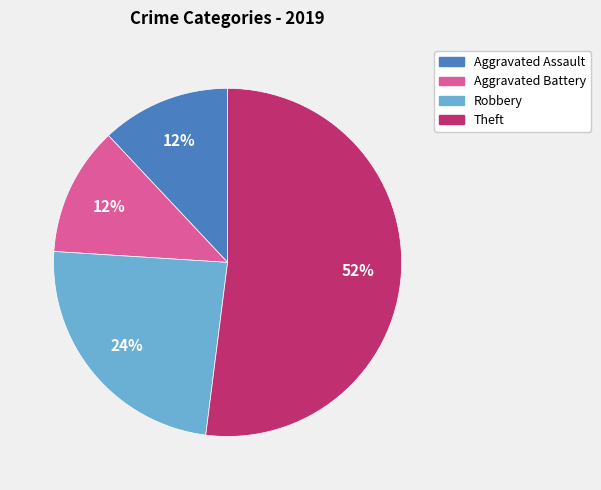

To the nearest percent, what is the average slice percentage?

25%